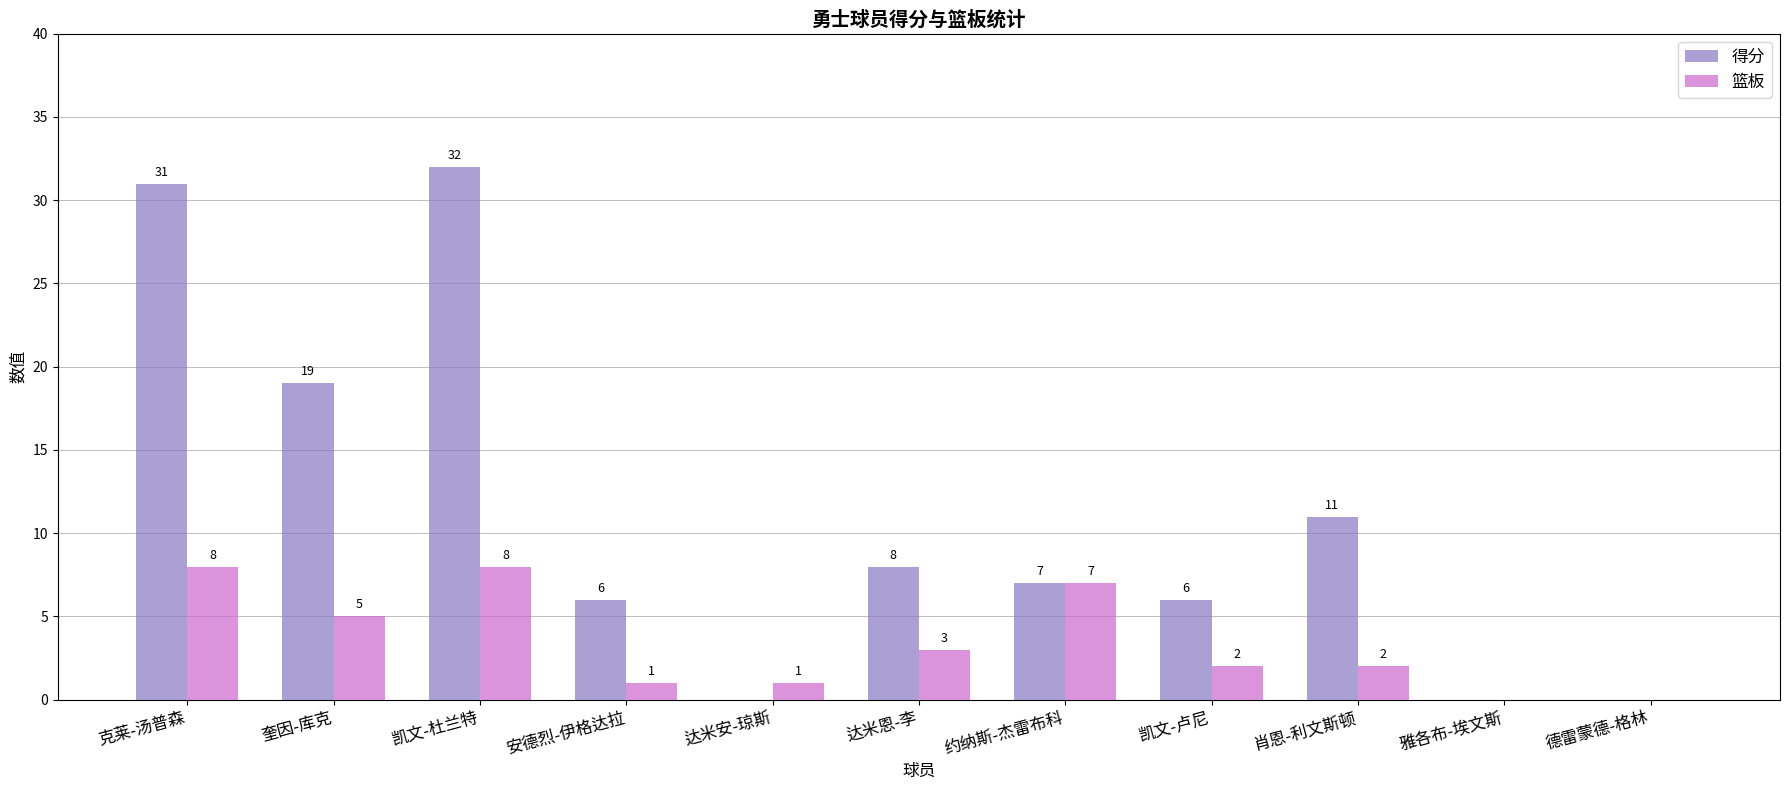

What value does the 篮板 series have at 克莱-汤普森?

8